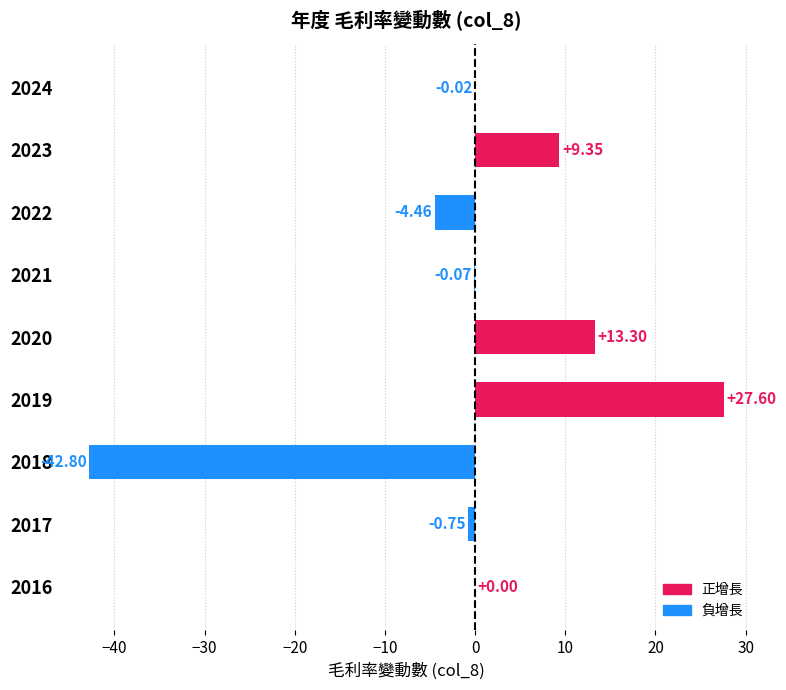

Are the bars horizontal?

Yes